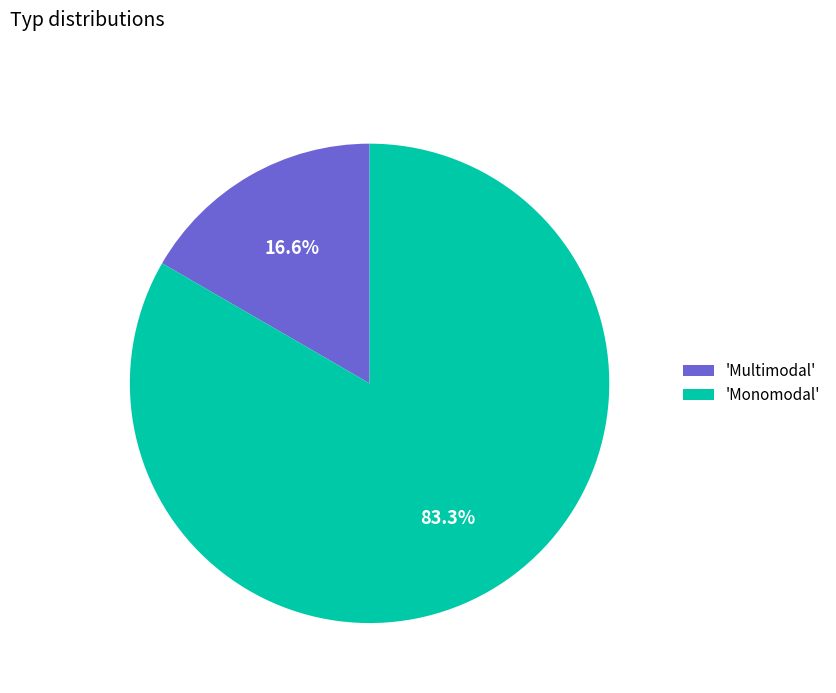

Count the number of slices in the pie.

2